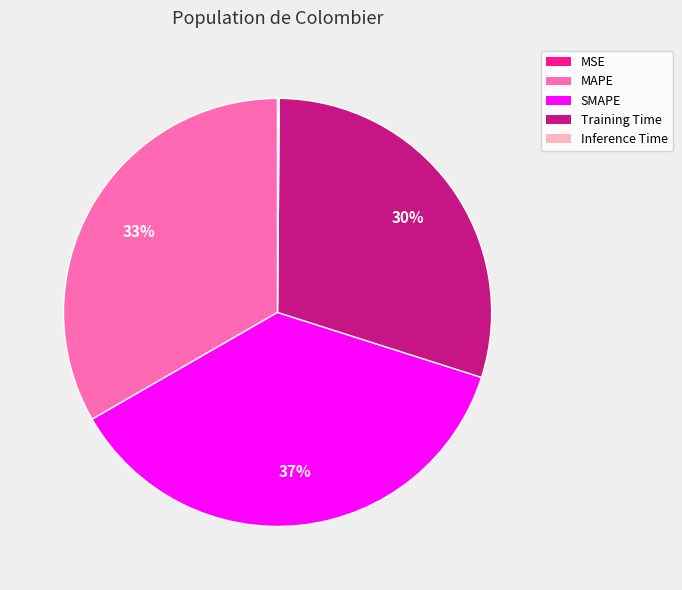

Which category has the biggest portion of the pie?

SMAPE